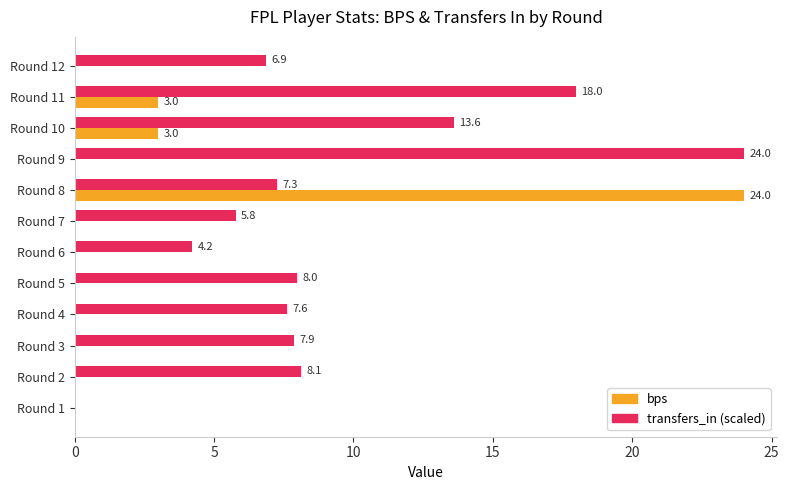

What is the maximum value shown in the chart?

24.0